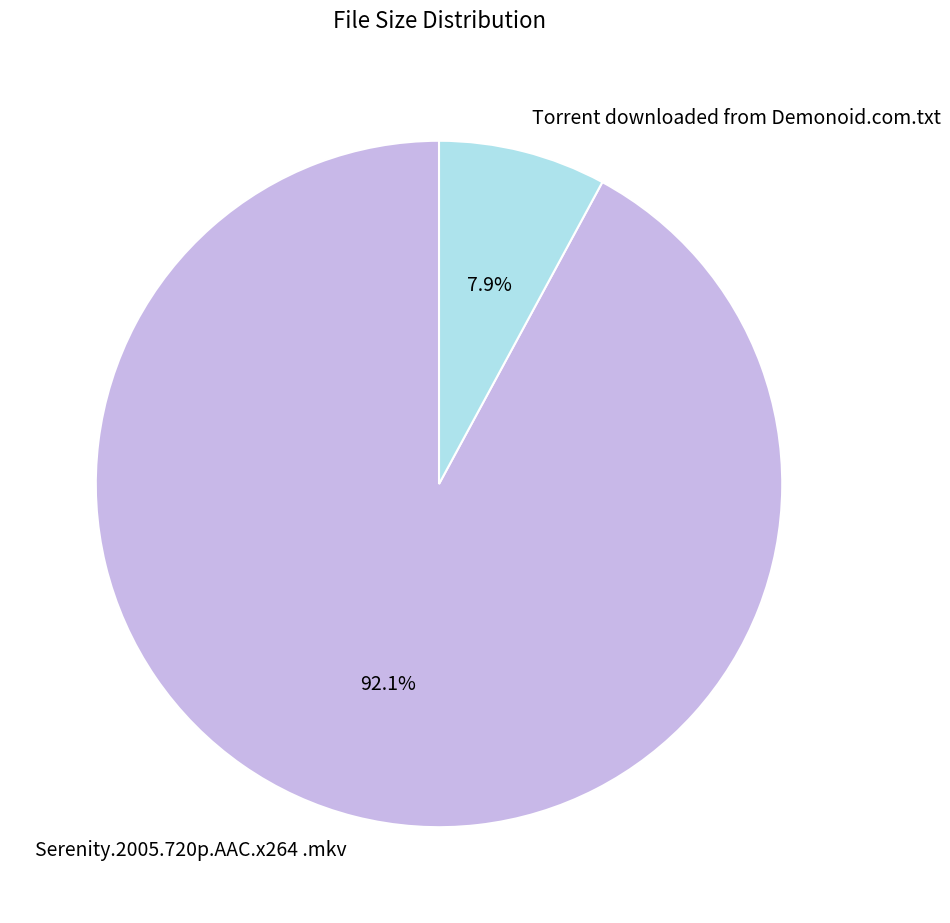

To the nearest percent, what percentage of the pie is Torrent downloaded from Demonoid.com.txt?

8%